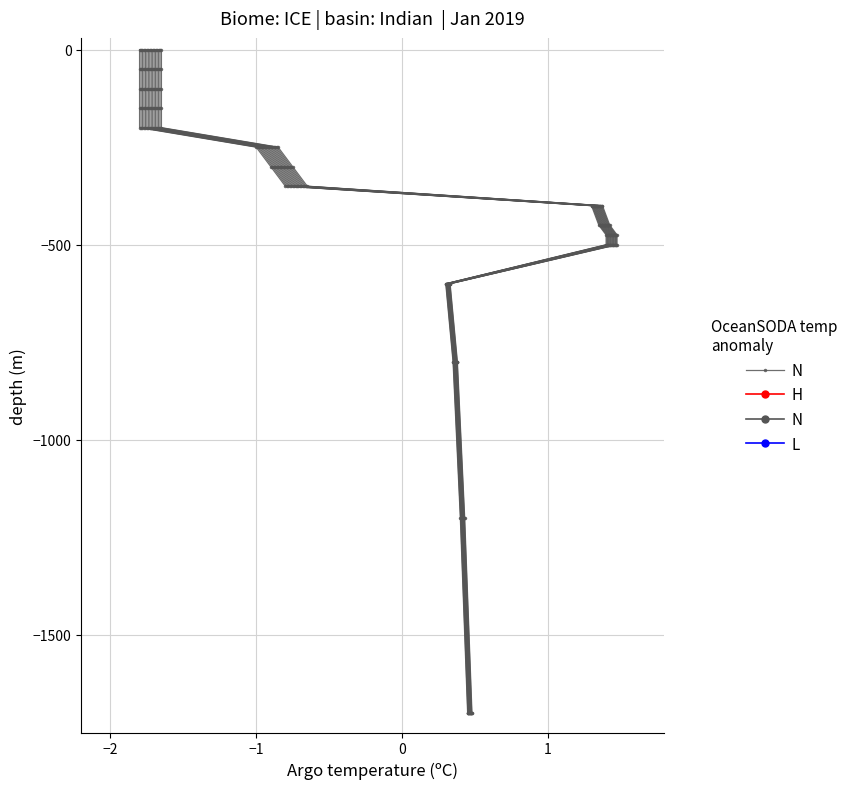

The value at 1 is -100. True or false?

False